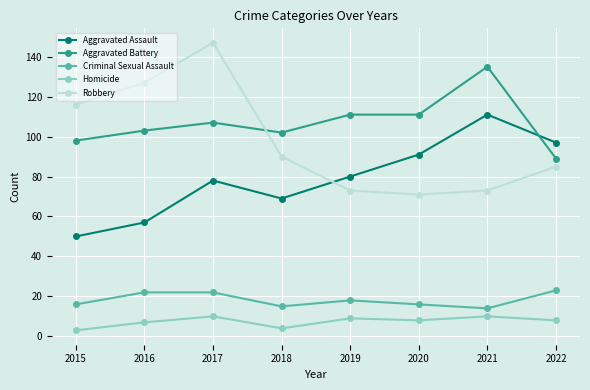

Is this an area chart (filled region under the line)?

No